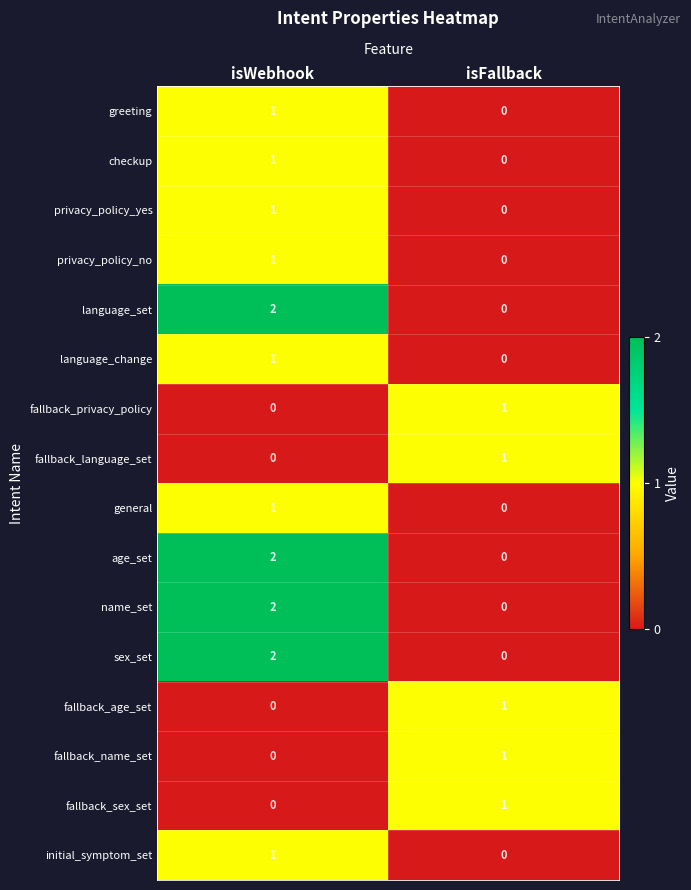

List the labels in order of age_set value, largest first.

isWebhook, isFallback